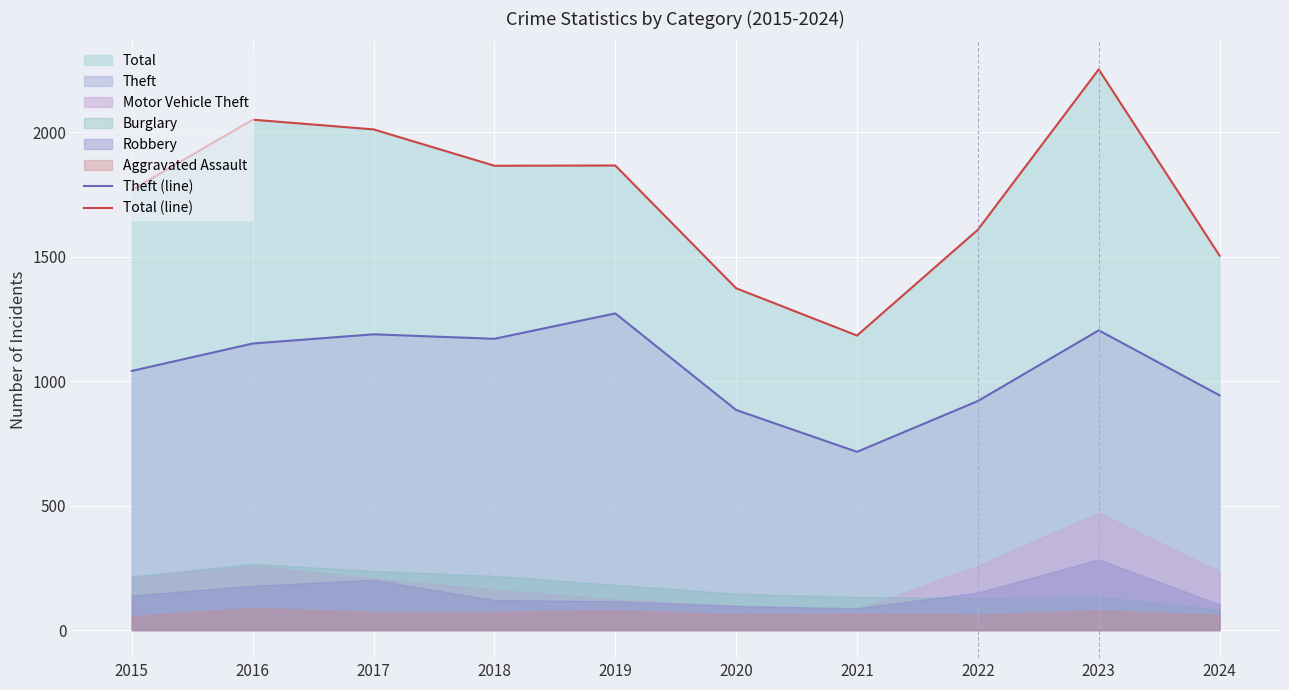

What is the minimum value for Theft (line)?

716